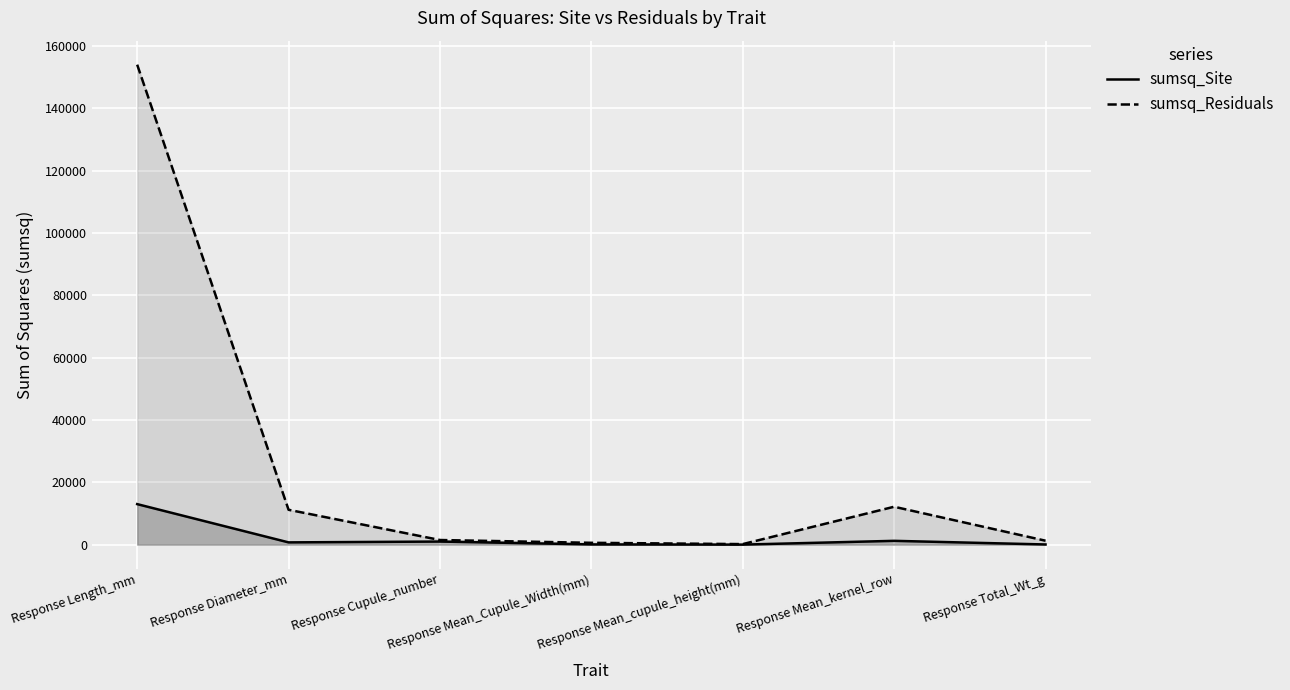

The value of sumsq_Residuals at Response Mean_kernel_row is 2494.0. True or false?

False